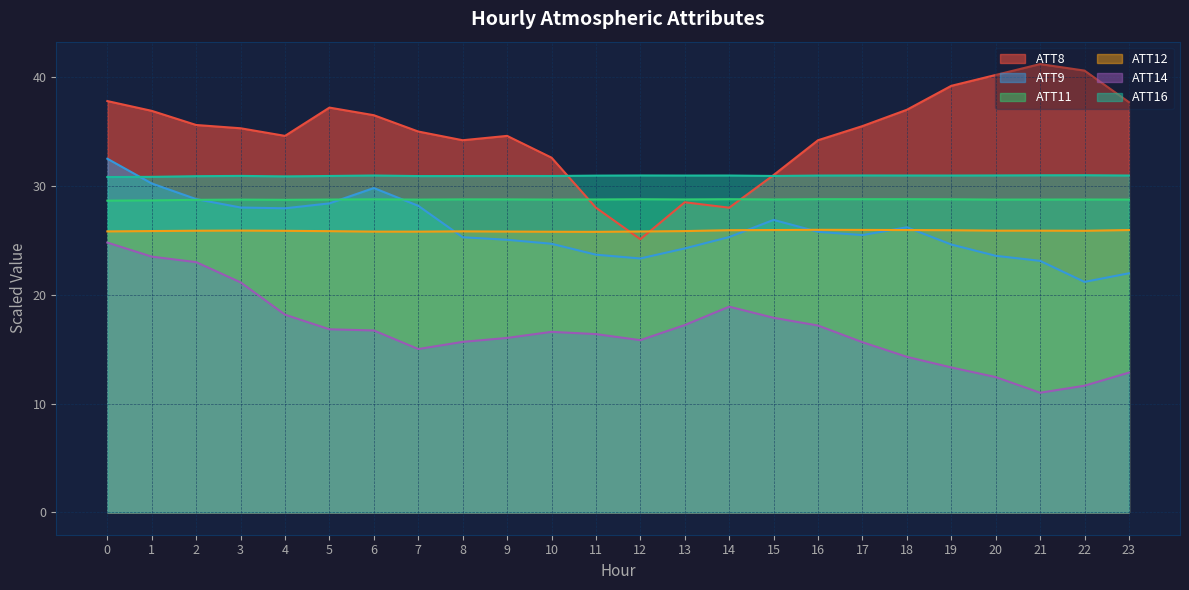

True or false: ATT8 and ATT11 cross at least once.

True